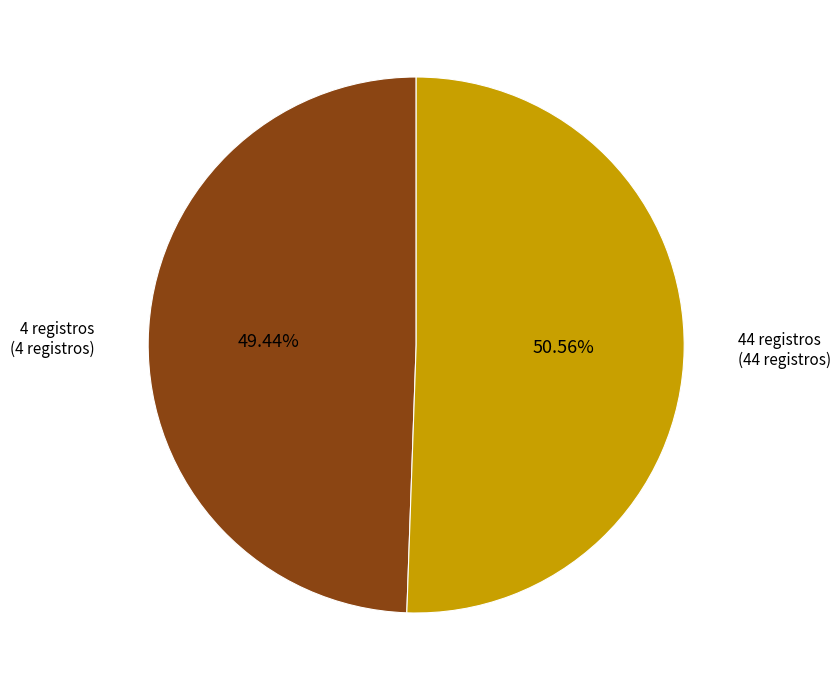

To the nearest percent, what percentage of the pie is 4 registros?

49%